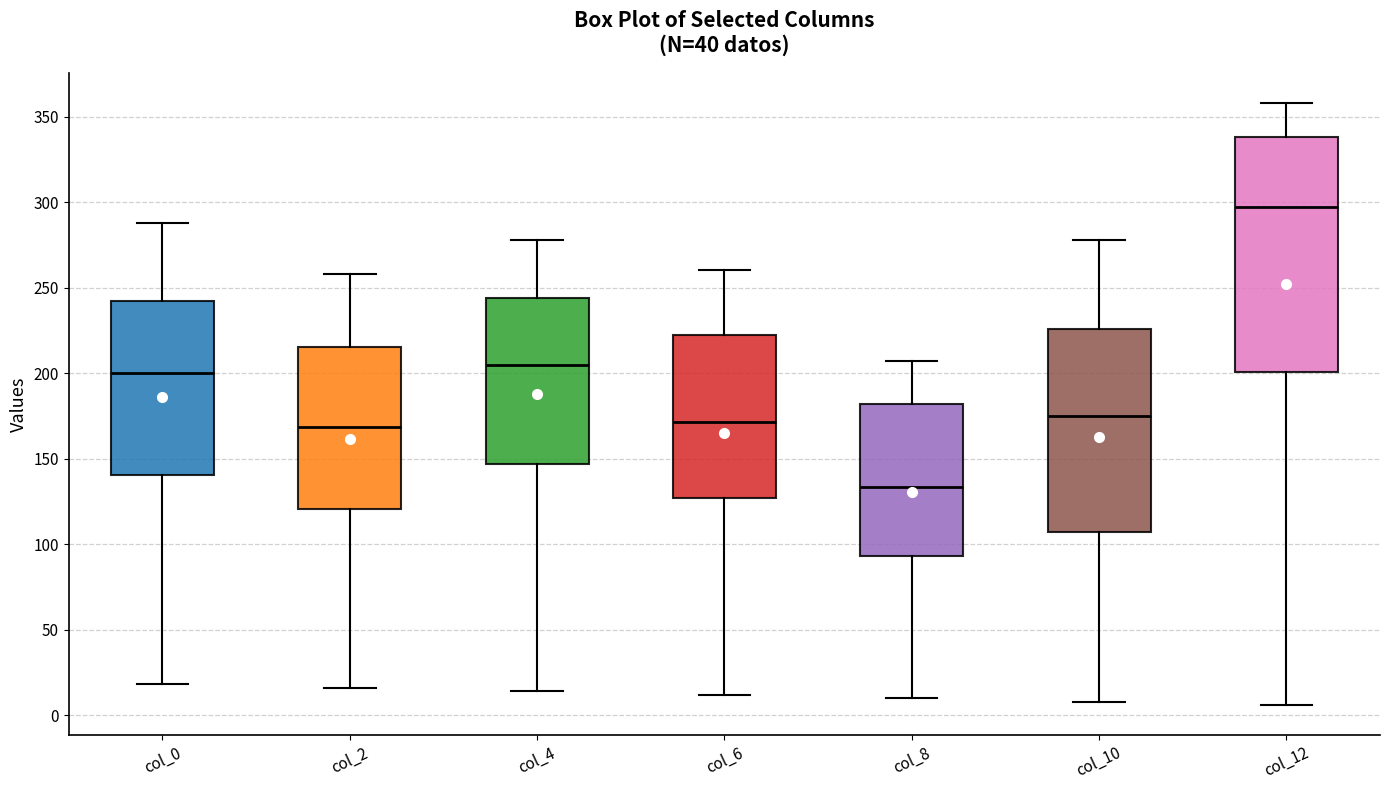

Where is the lower edge of the box for col_10 on the y-axis? The values are not printed on the chart, so give them approximately, as read against the axis.

105